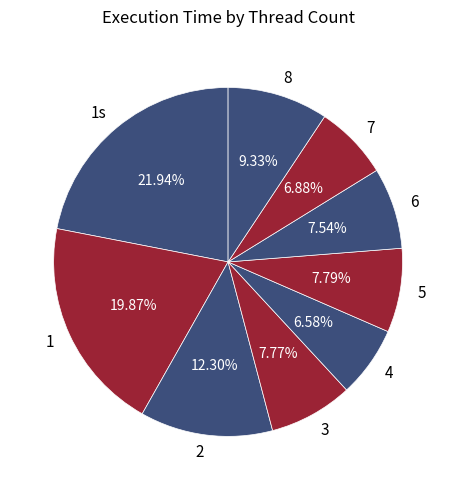

What percentage is NOT represented by 2?

87.7%